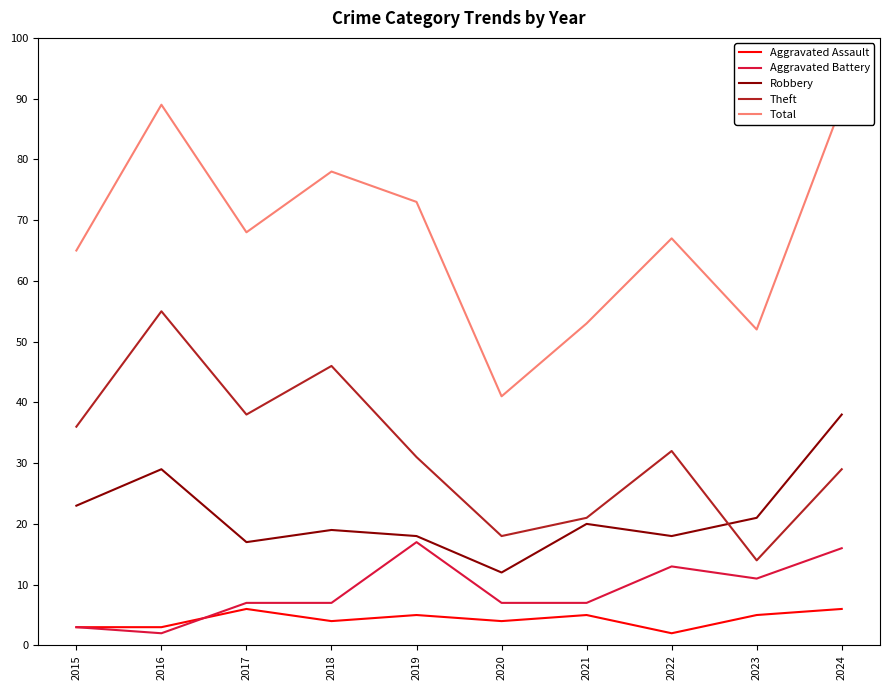

Where is the first local minimum for Robbery?

2017